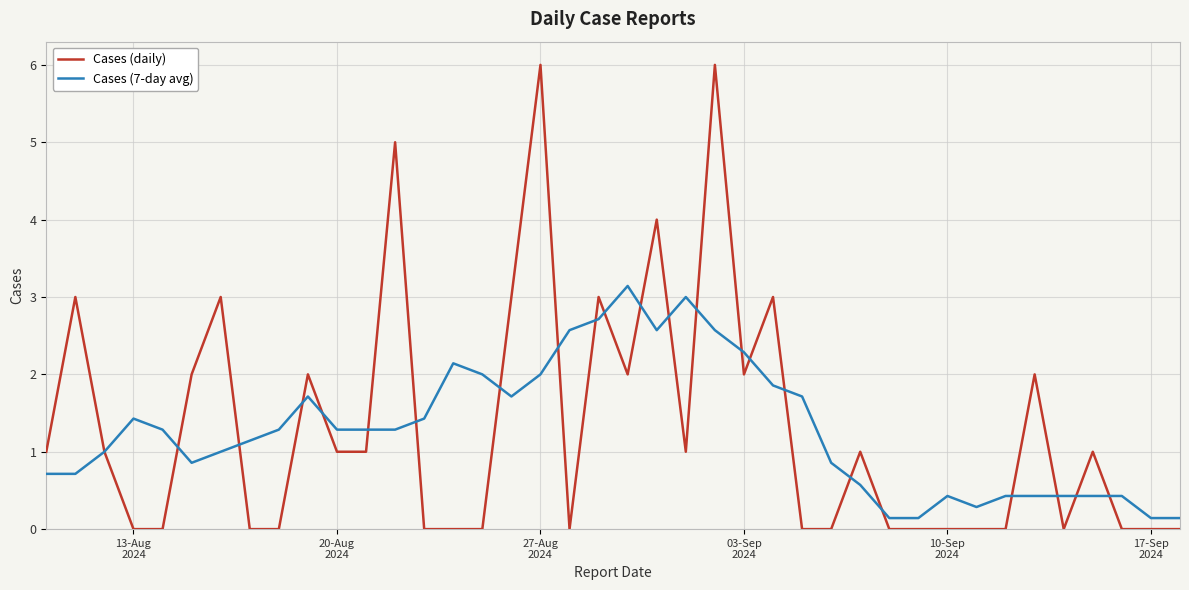

List the series in order of their peak value, lowest first.

Cases (7-day avg), Cases (daily)